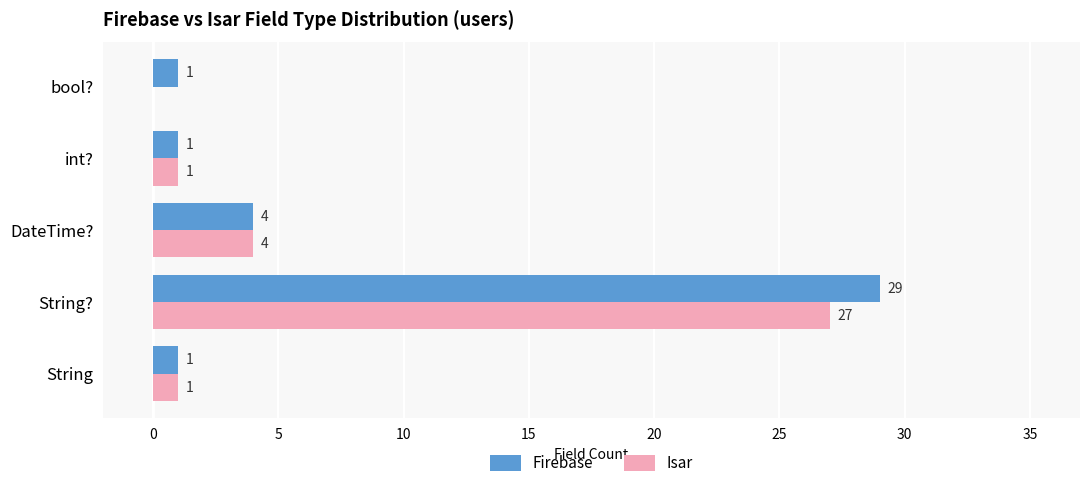

What is the sum of the Isar values at String? and int??

28